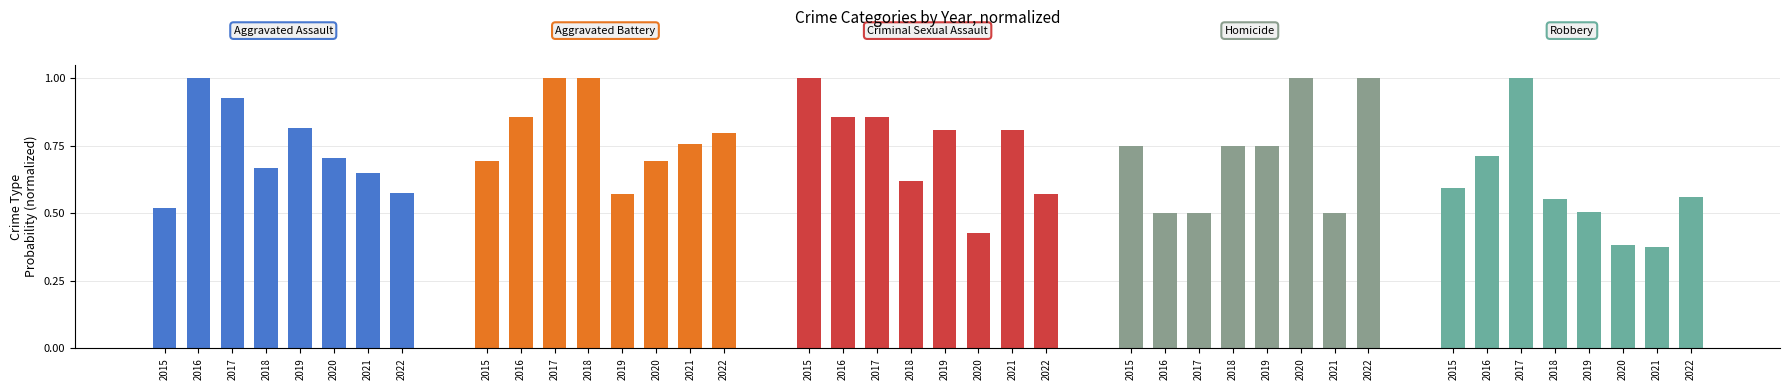

Reading right to left, what are all the values shown in this chart?

Aggravated Assault: 0.6	0.6	0.7	0.8	0.7	0.9	1.0	0.5
Aggravated Battery: 0.8	0.8	0.7	0.6	1.0	1.0	0.9	0.7
Criminal Sexual Assault: 0.6	0.8	0.4	0.8	0.6	0.9	0.9	1.0
Homicide: 1.0	0.5	1.0	0.8	0.8	0.5	0.5	0.8
Robbery: 0.6	0.4	0.4	0.5	0.6	1.0	0.7	0.6